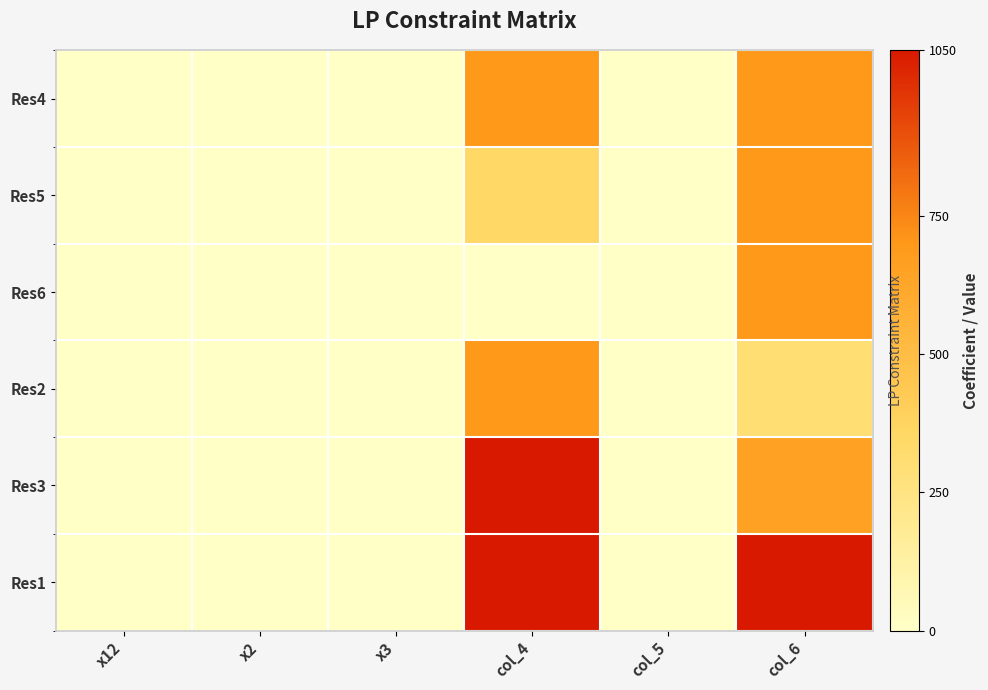

True or false: Res3 has a value of 650 at col_6.

True